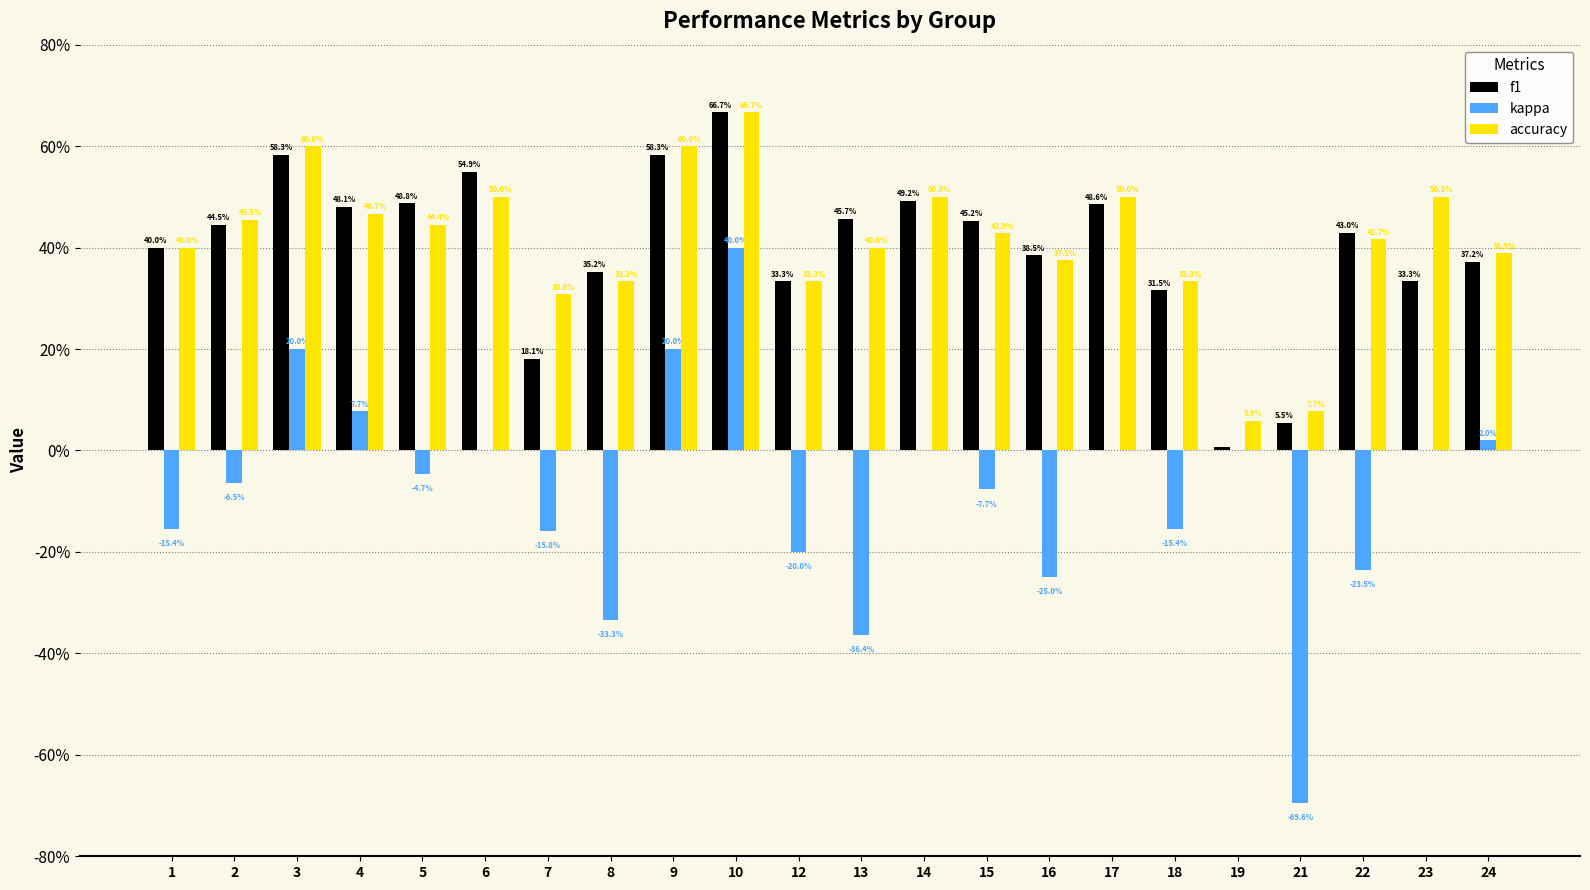

The value of kappa at 16 is -0.4. True or false?

False